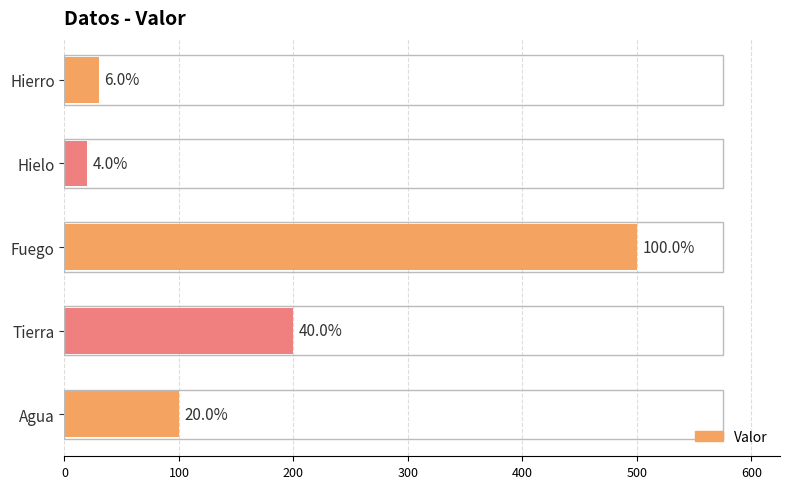

What is the sum of all values?

850